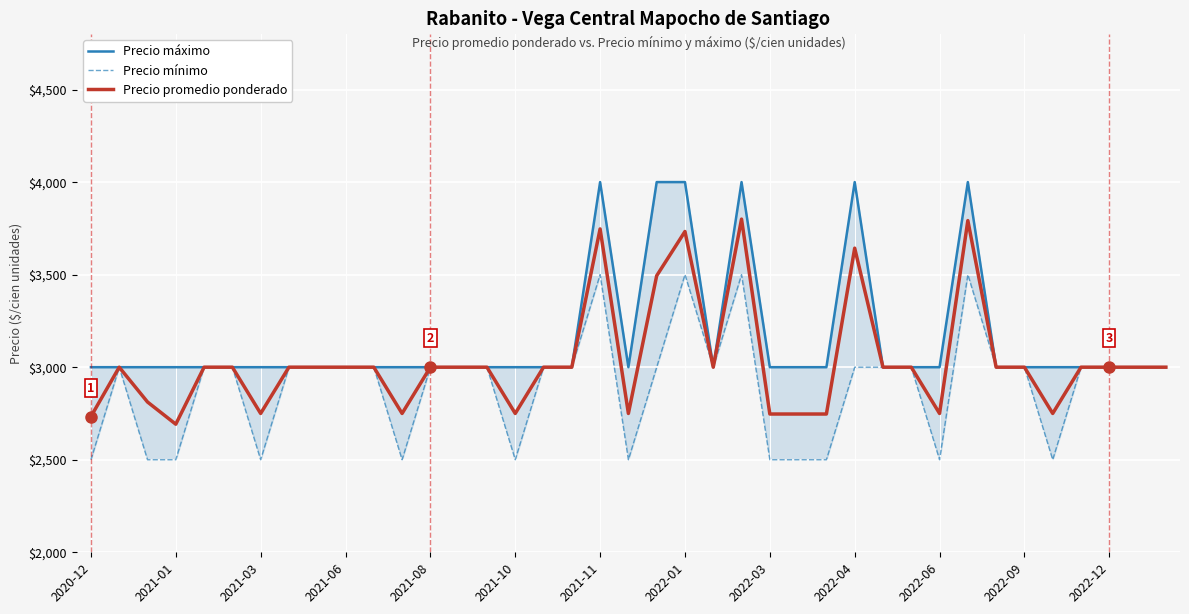

List the series in order of their overall mean, highest first.

Precio máximo, Precio promedio ponderado, Precio mínimo